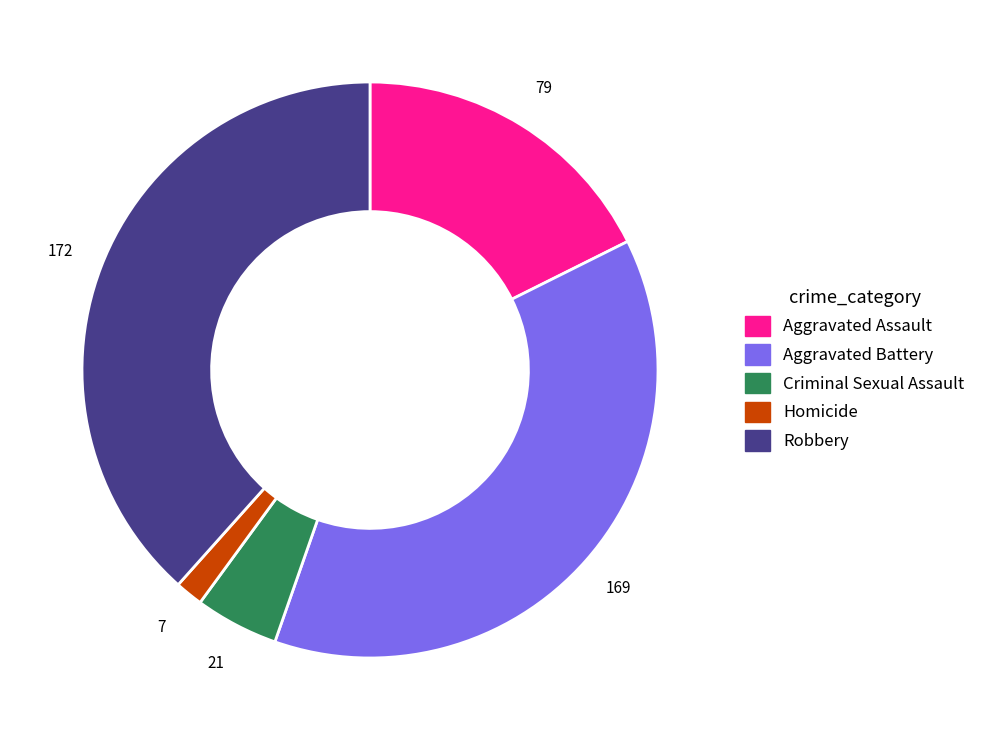

Rank the categories by value from highest to lowest.

Robbery, Aggravated Battery, Aggravated Assault, Criminal Sexual Assault, Homicide